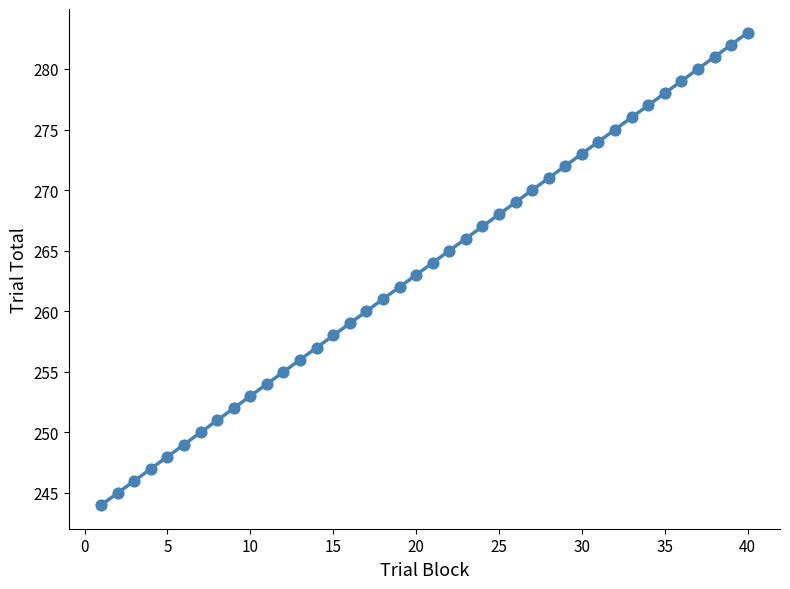

What is the range of X values (max minus min)?

39